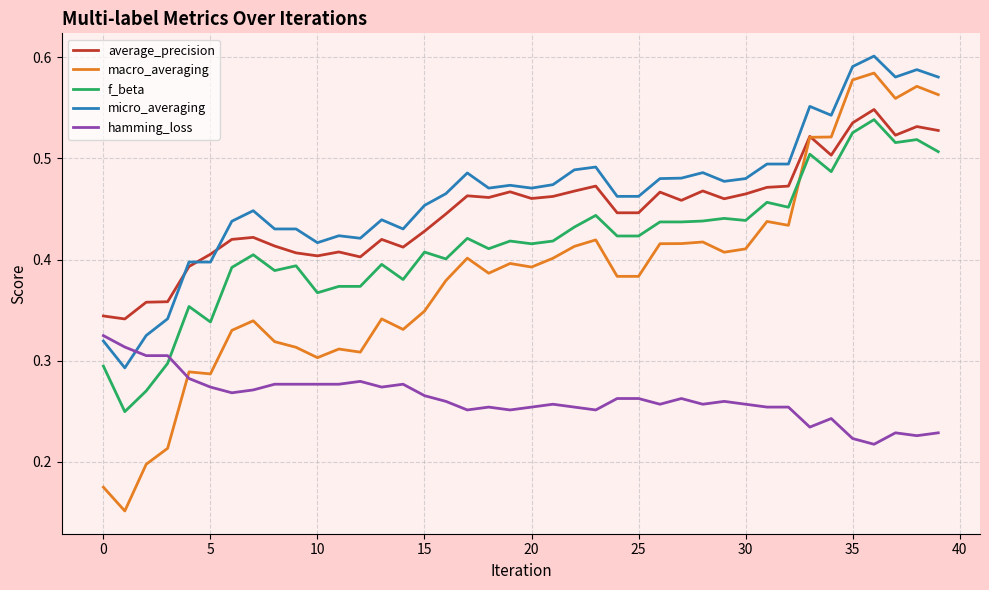

Which series has the widest spread of values?

macro_averaging